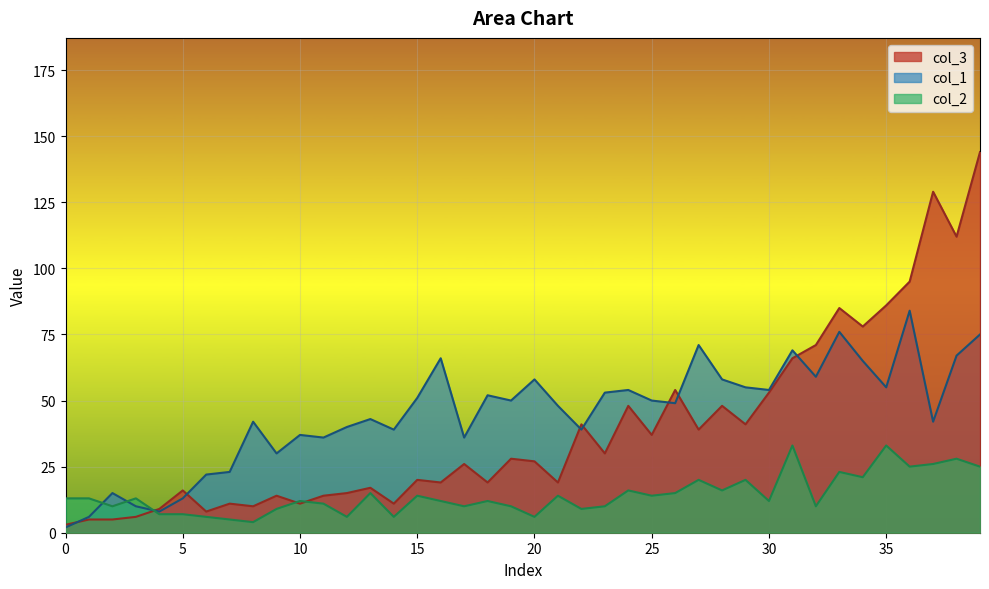

Which series has the widest spread of values?

col_3